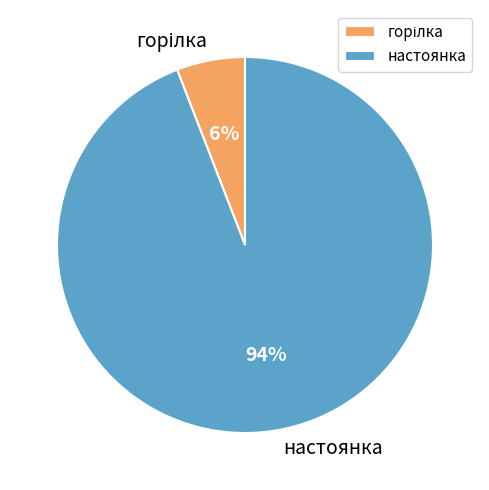

To the nearest percent, what portion does настоянка represent?

94%